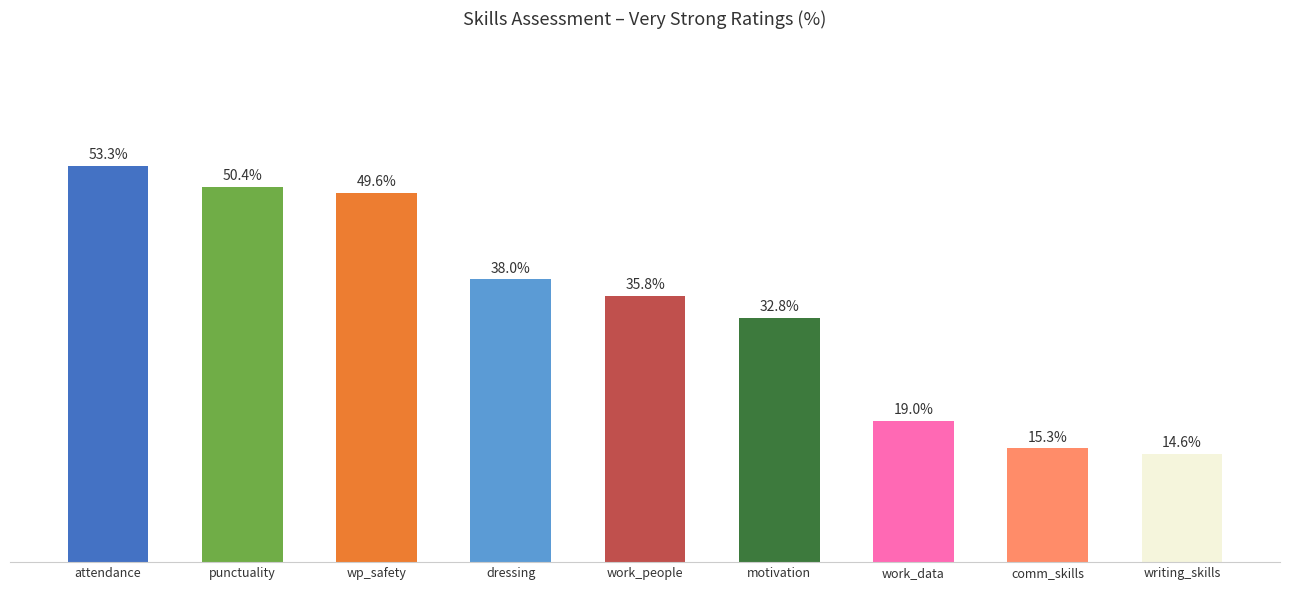

What is the label of the 9th bar from the right?

attendance